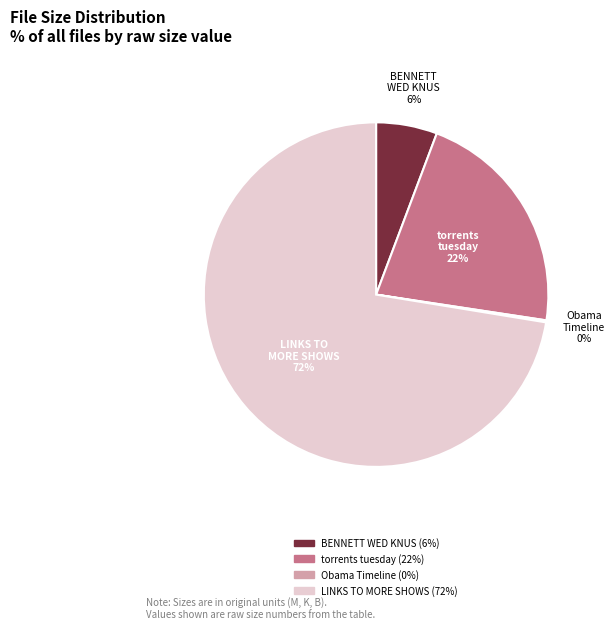

Is there a majority slice in this chart?

Yes